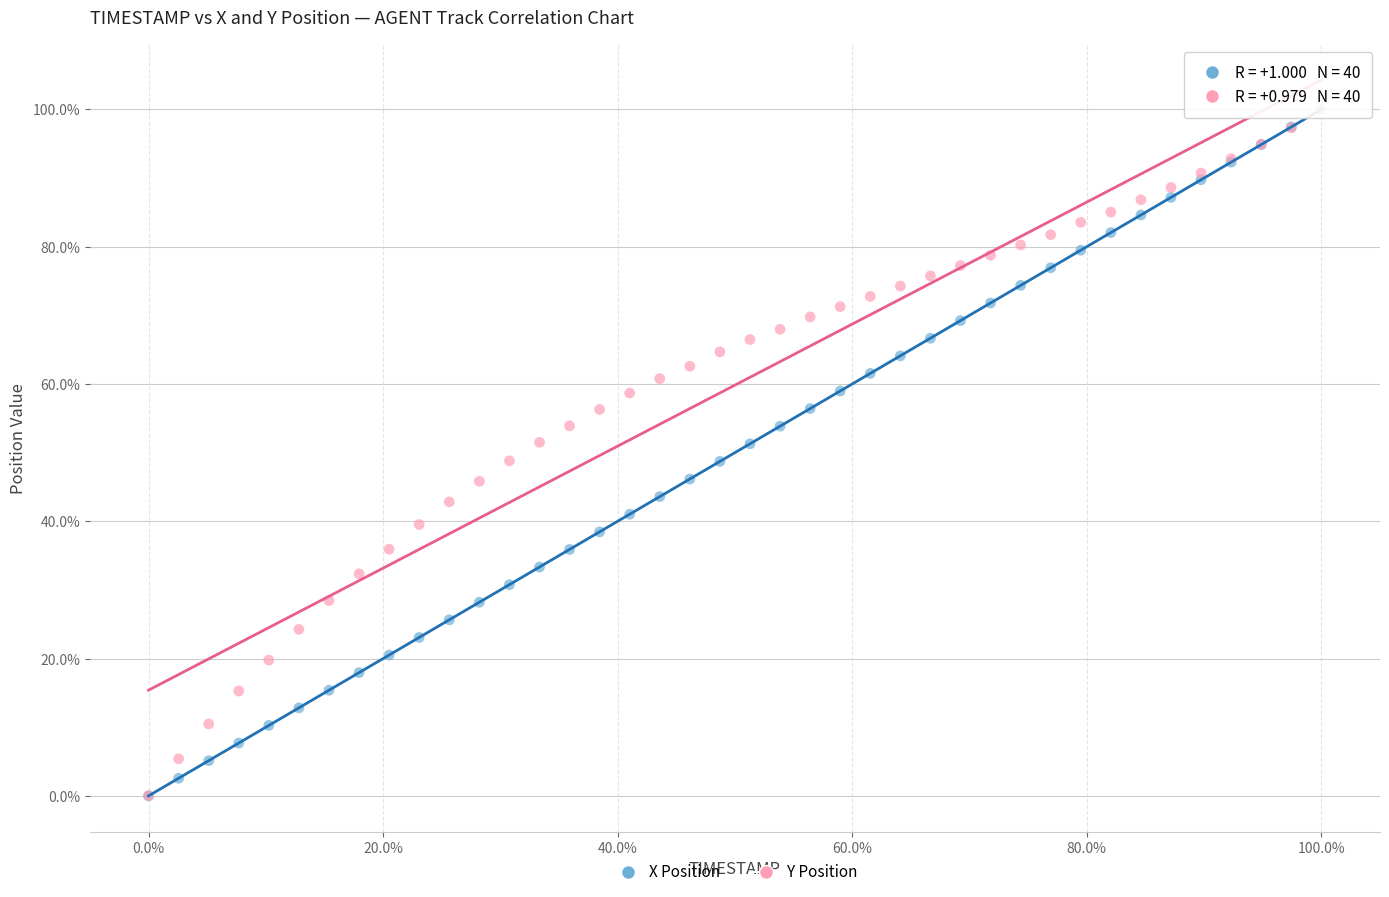

What are all the series names shown in the legend?

X Position, Y Position